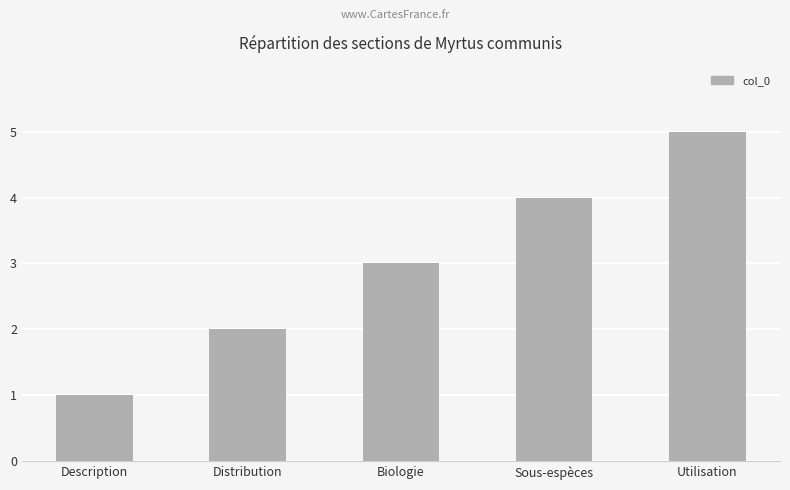

Reading right to left, extract all data points from this chart.

5	4	3	2	1